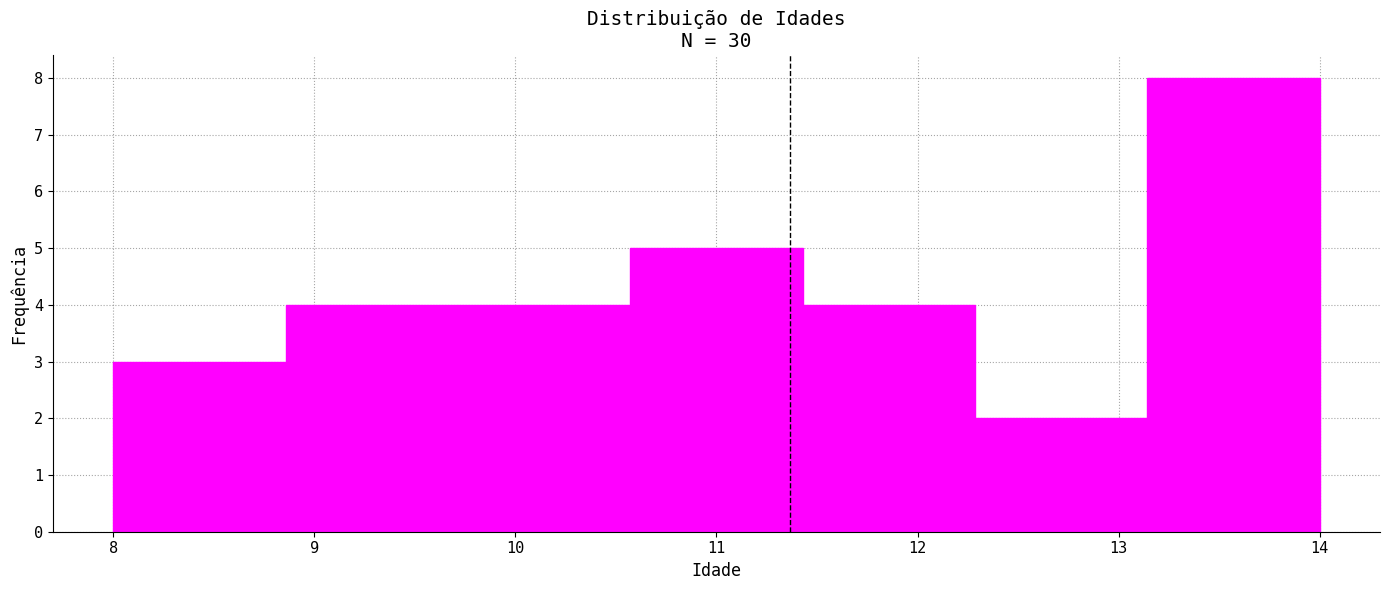

Which range on the x-axis has the tallest bar?

13.1 to 14.0